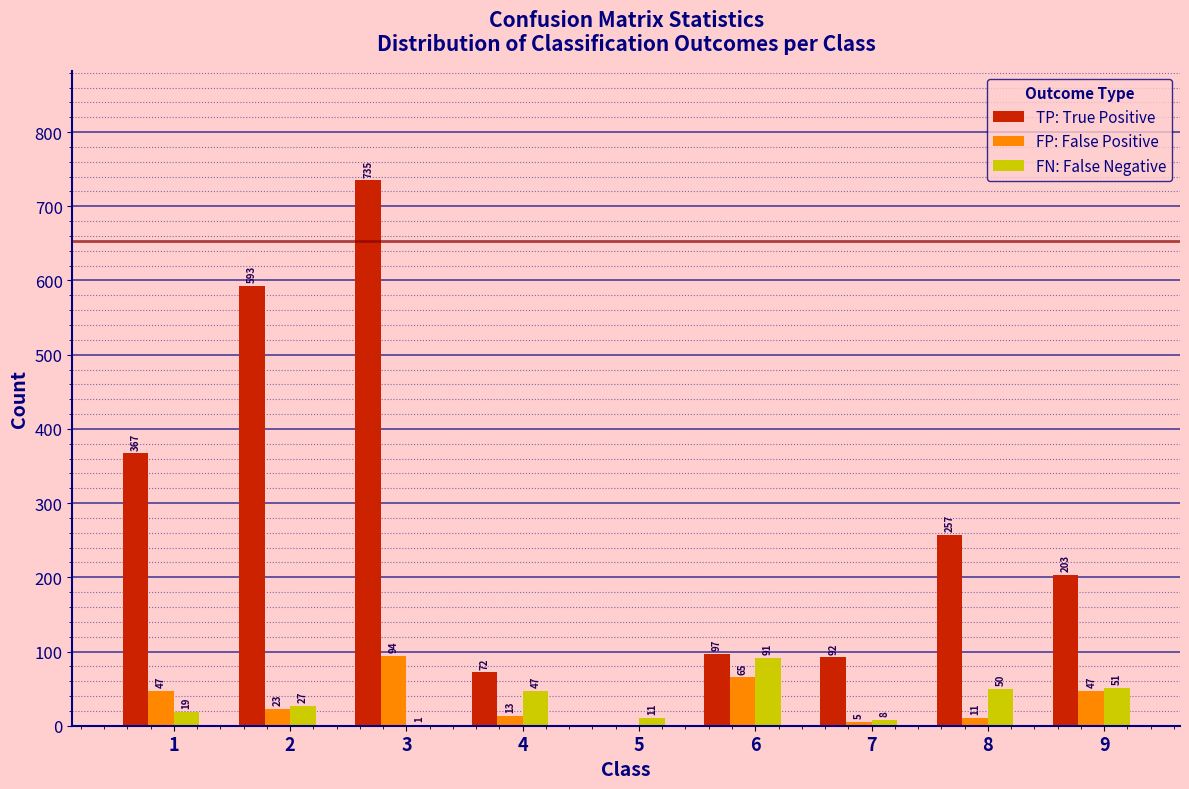

Reading left to right, list all the values displayed in this chart.

TP: True Positive: 1=367	2=593	3=735	4=72	5=0	6=97	7=92	8=257	9=203
FP: False Positive: 1=47	2=23	3=94	4=13	5=0	6=65	7=5	8=11	9=47
FN: False Negative: 1=19	2=27	3=1	4=47	5=11	6=91	7=8	8=50	9=51